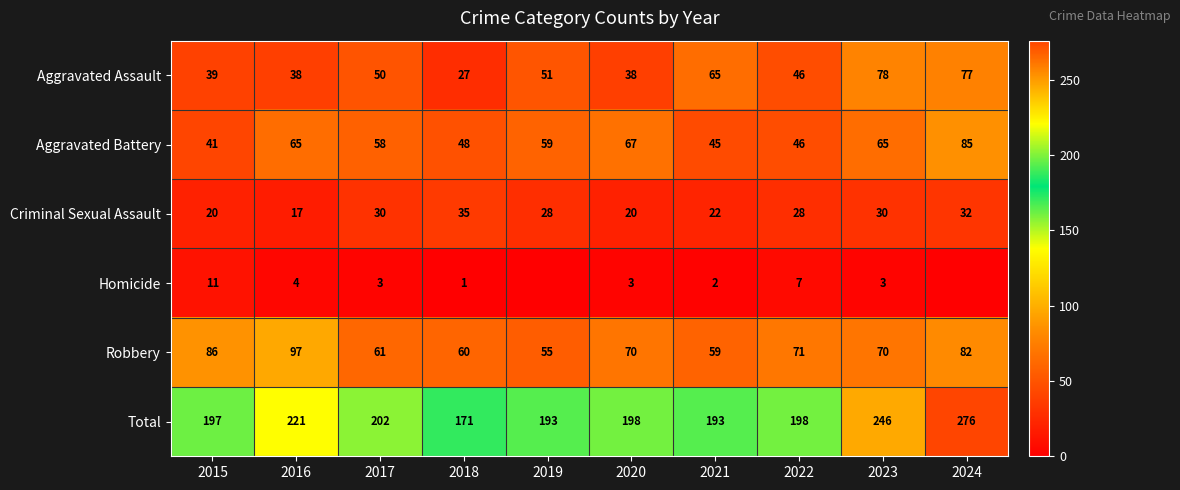

Rank the series at 2023 from highest to lowest value.

Total, Aggravated Assault, Robbery, Aggravated Battery, Criminal Sexual Assault, Homicide